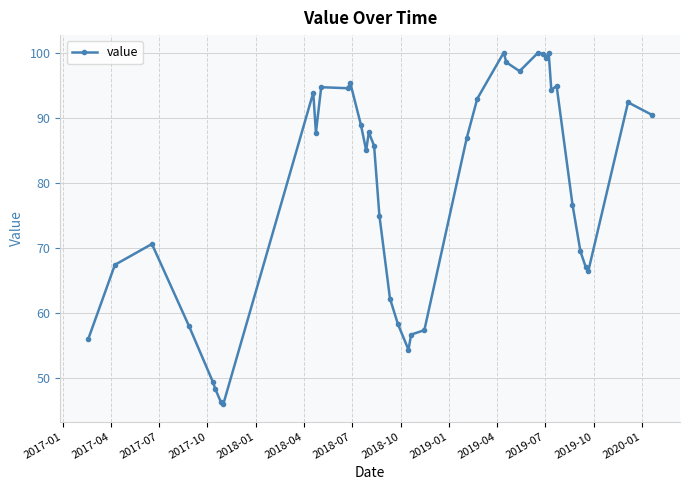

What is the sum of all values?

3146.0